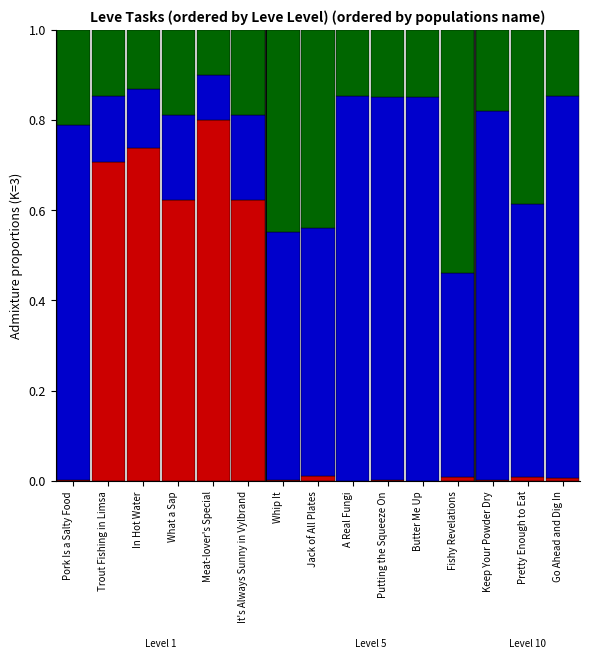

What is the total value across all series at In Hot Water?

1.0